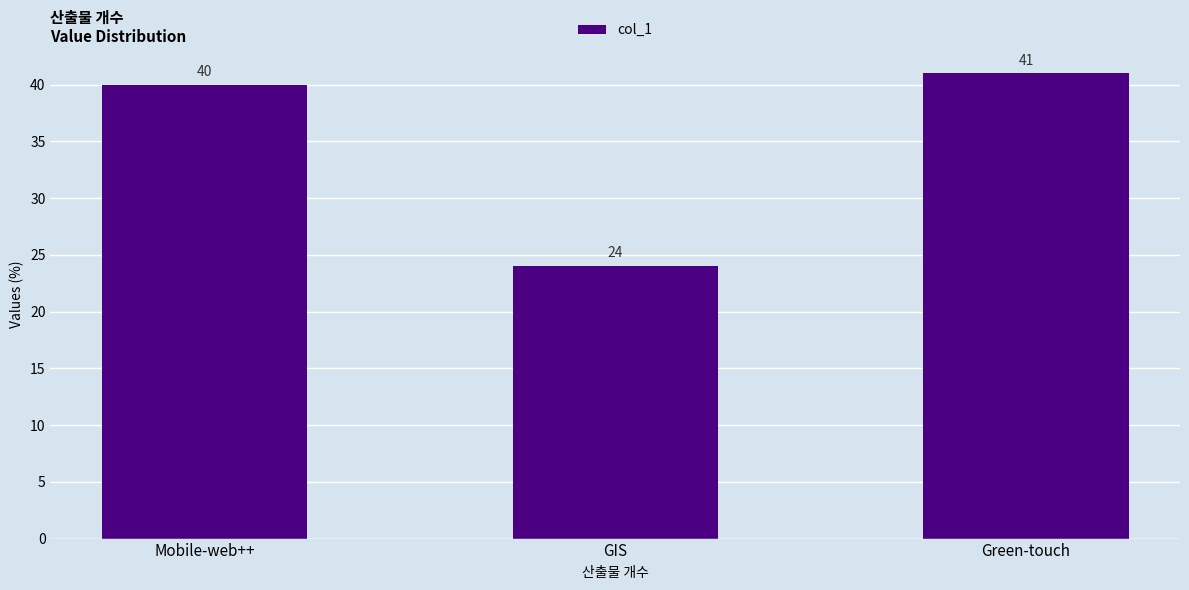

Which label corresponds to the largest value in the chart?

Green-touch